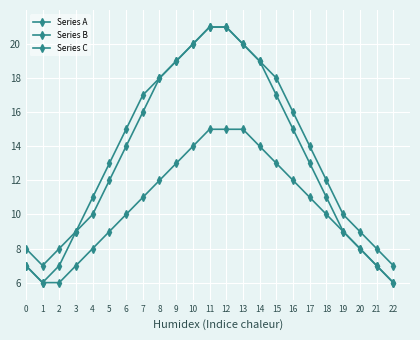

What is the difference between the Series C values at 15 and 17?

2